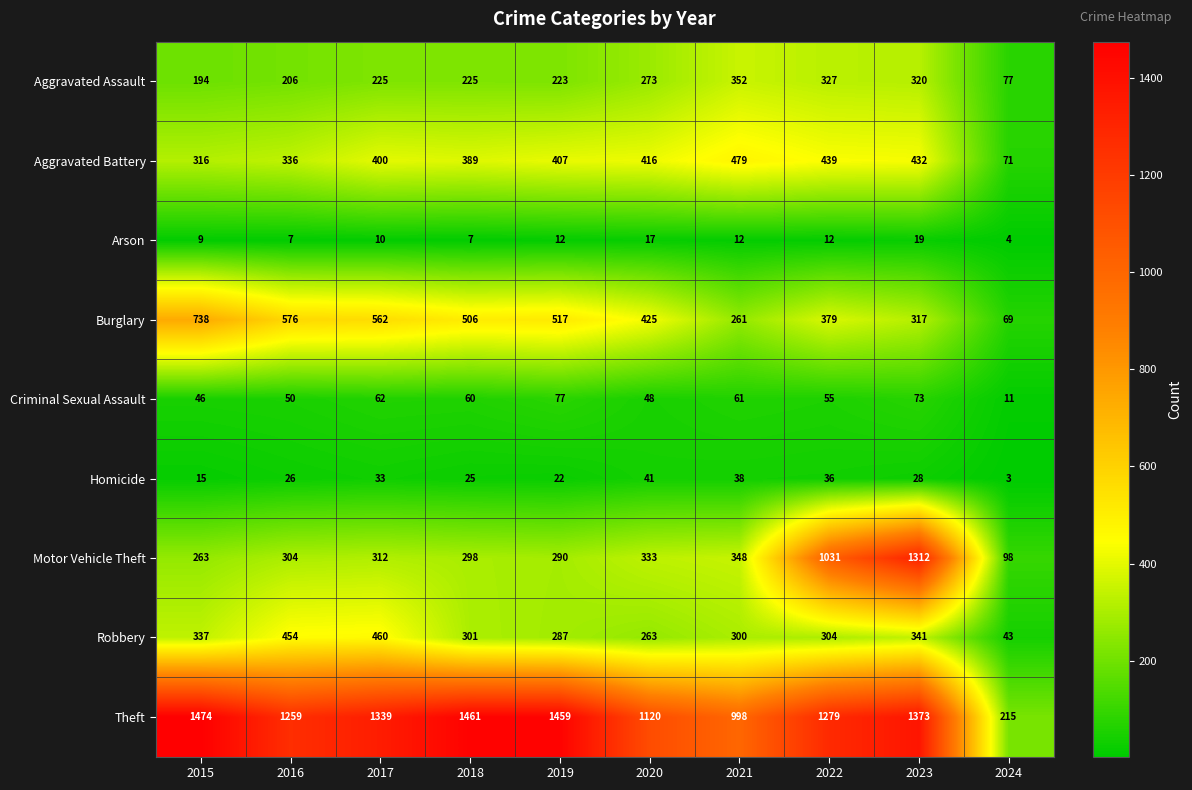

Which series changed the most between 2019 and 2022?

Motor Vehicle Theft